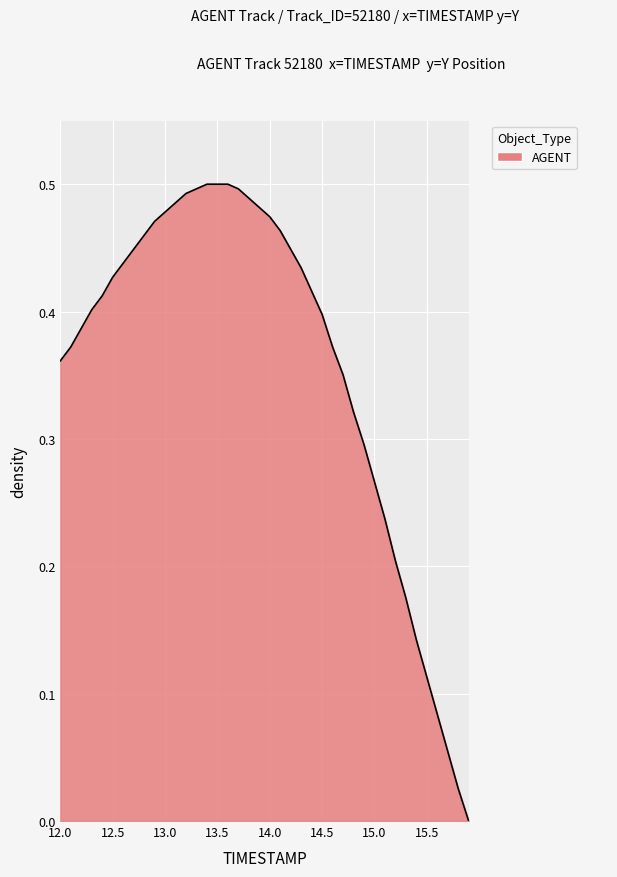

Reading left to right, extract all data points from this chart.

12.0=0.4	12.1=0.4	12.2=0.4	12.3=0.4	12.4=0.4	12.5=0.4	12.6=0.4	12.7=0.4	12.8=0.5	12.9=0.5	13.0=0.5	13.1=0.5	13.2=0.5	13.3=0.5	13.4=0.5	13.5=0.5	13.6=0.5	13.7=0.5	13.8=0.5	13.9=0.5	14.0=0.5	14.1=0.5	14.2=0.4	14.3=0.4	14.4=0.4	14.5=0.4	14.6=0.4	14.7=0.4	14.8=0.3	14.9=0.3	15.0=0.3	15.1=0.2	15.2=0.2	15.3=0.2	15.4=0.1	15.5=0.1	15.6=0.1	15.7=0.1	15.8=0.0	15.9=0.0